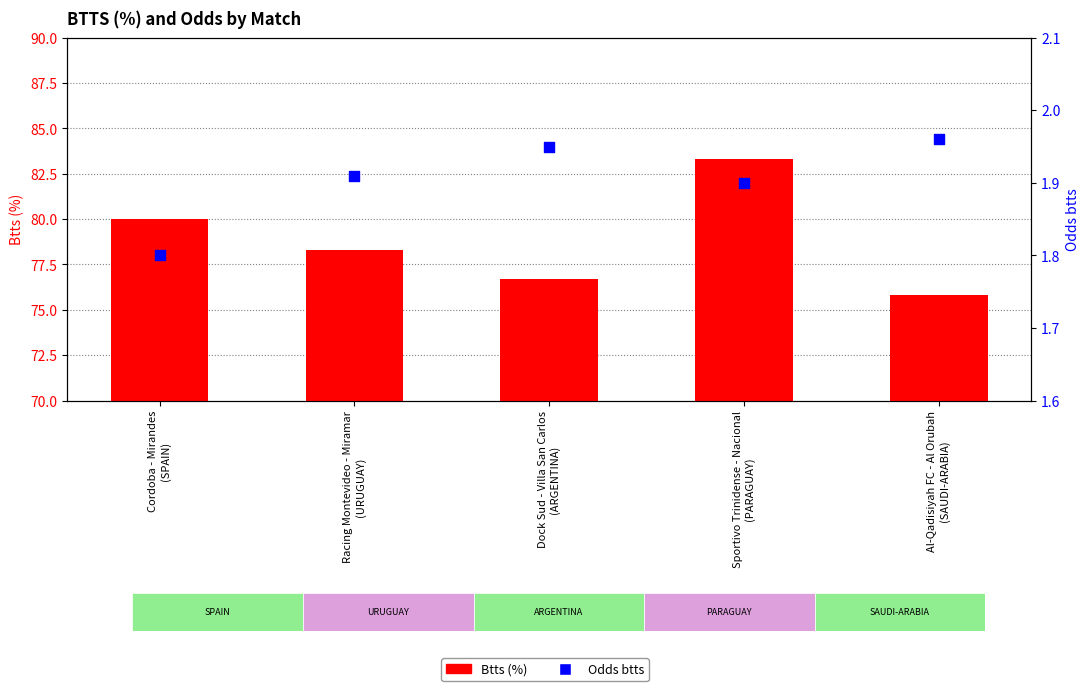

What are all the series names shown in the legend?

Btts (%), Odds btts